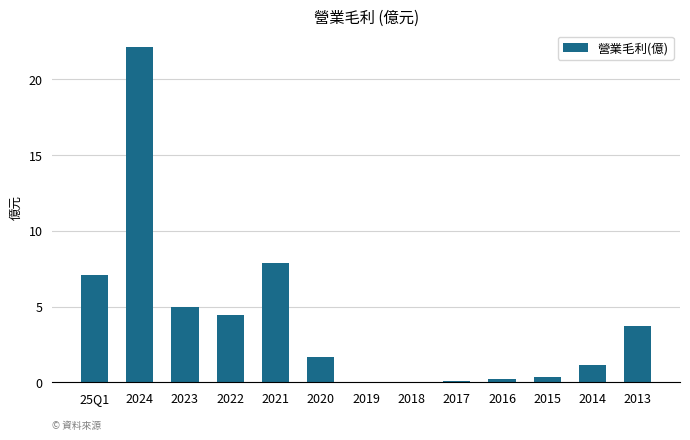

The value at 2021 is 7.8. True or false?

True